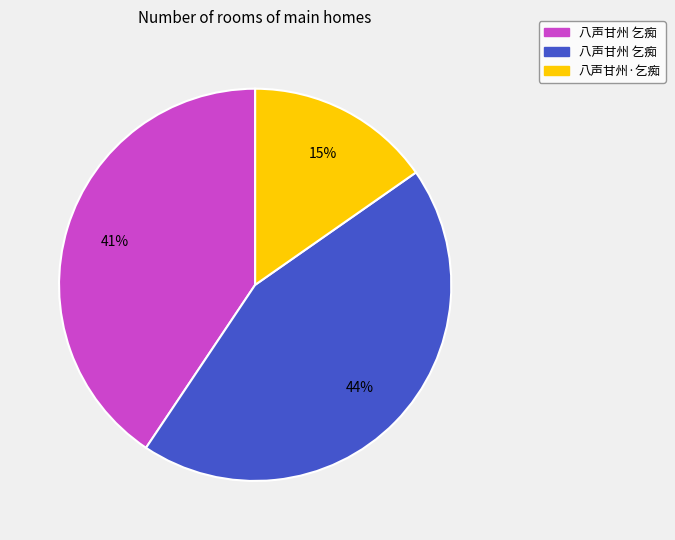

To the nearest percent, what is the difference between the largest and smallest slice percentages?

29%